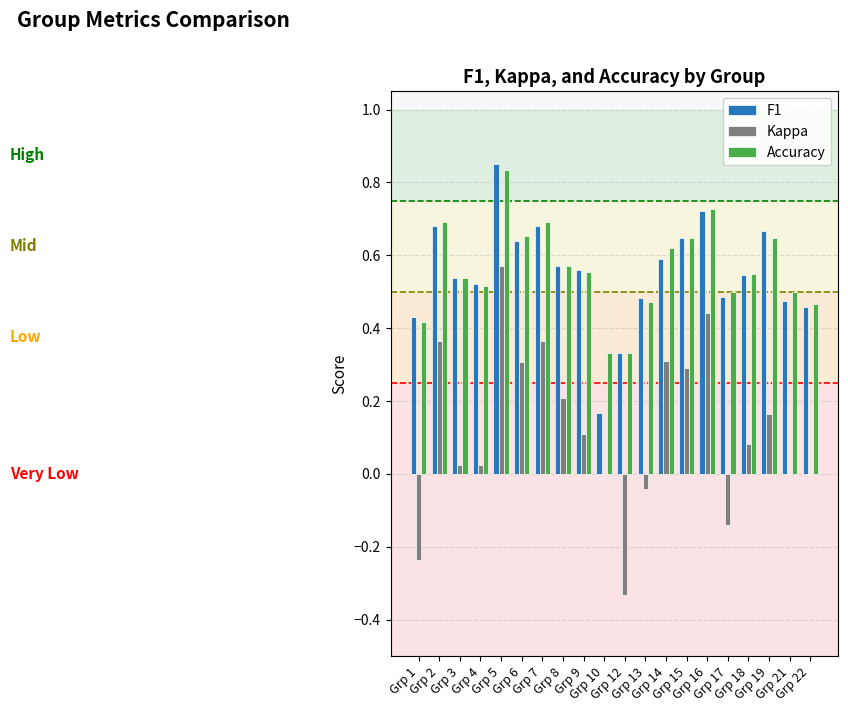

What is the sum of all F1 values?

11.1